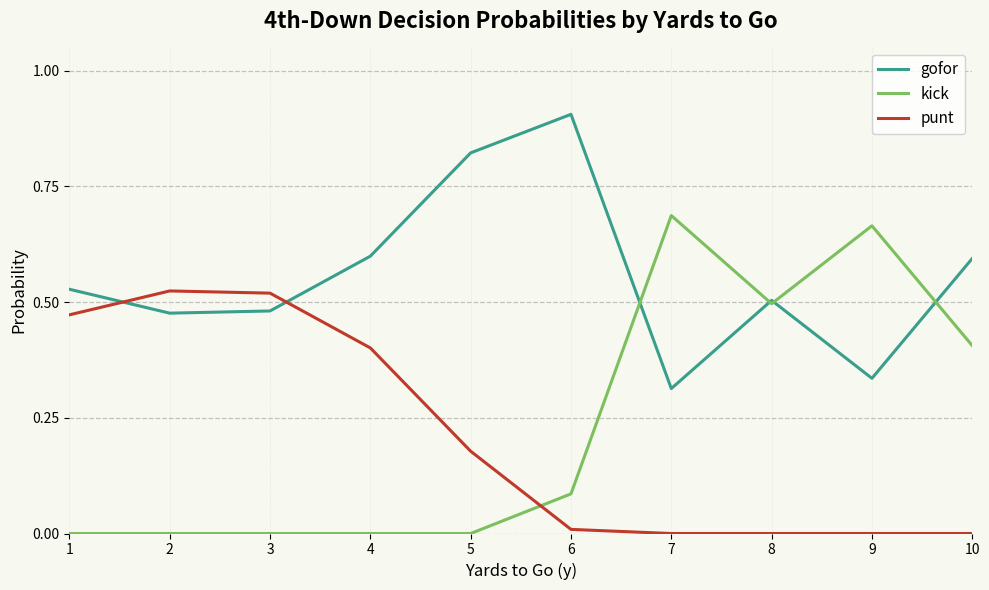

True or false: punt and gofor intersect in this chart.

True